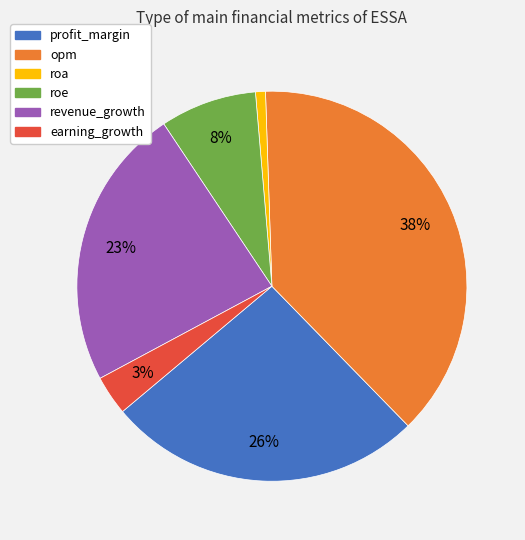

What is the smallest slice in the pie chart?

roa